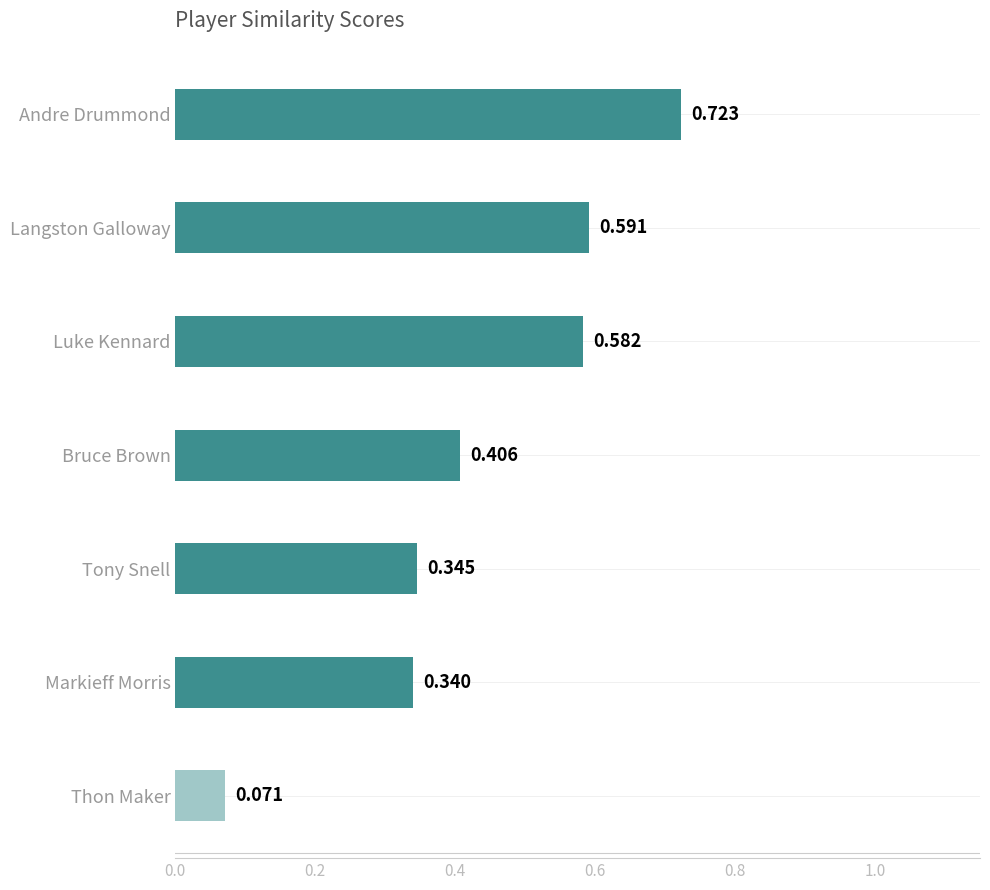

Between Bruce Brown and Andre Drummond, which is larger?

Andre Drummond